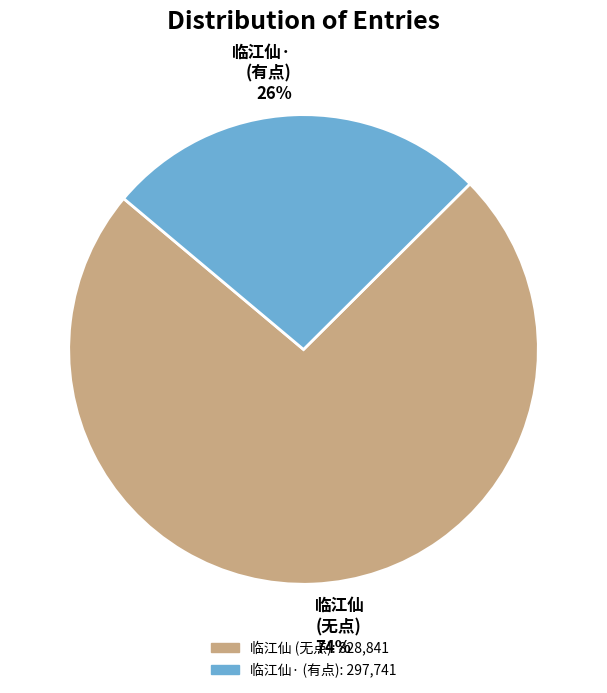

What percentage is the 临江仙· (有点) 26% slice, to the nearest percent?

26%